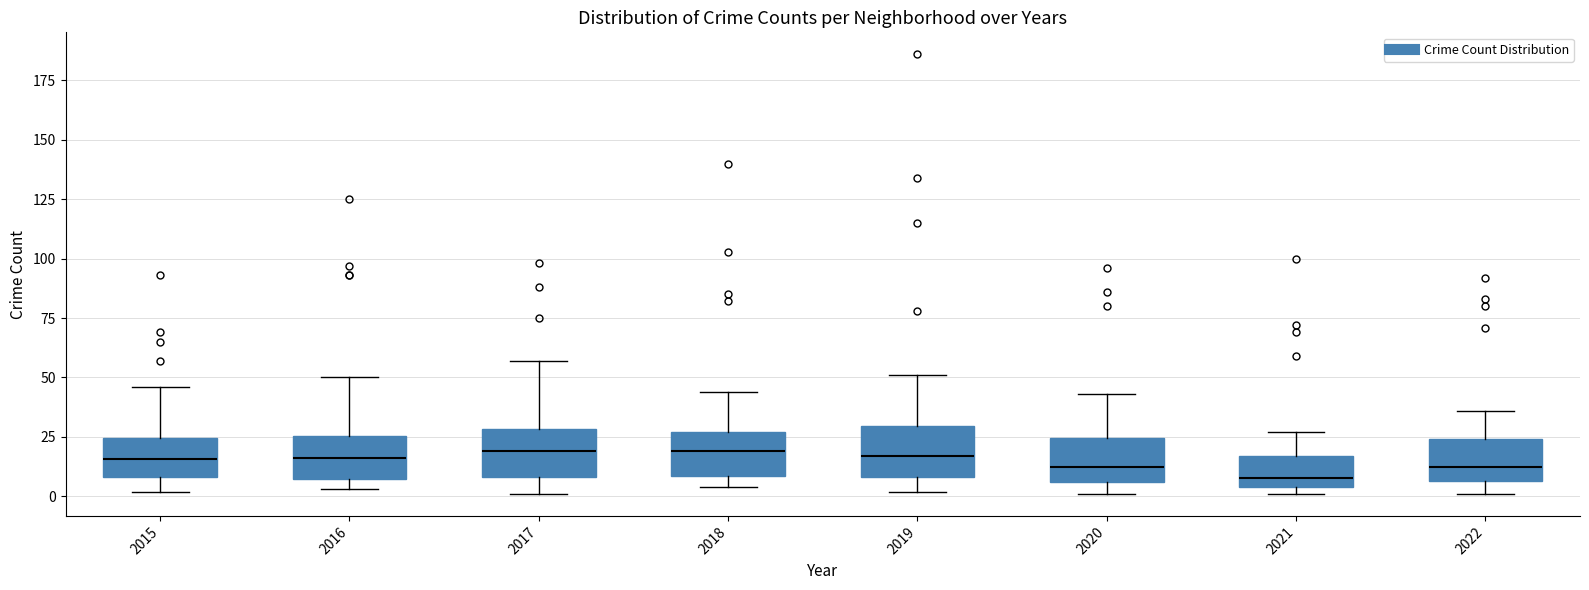

Where does the median line of the box at x = 2018 sit on the y-axis? The values are not printed on the chart, so give them approximately, as read against the axis.

20